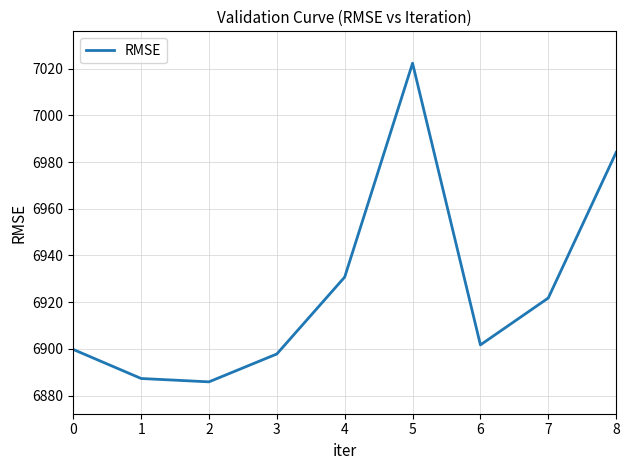

List the labels in order of value, largest first.

5, 8, 4, 7, 6, 0, 3, 1, 2